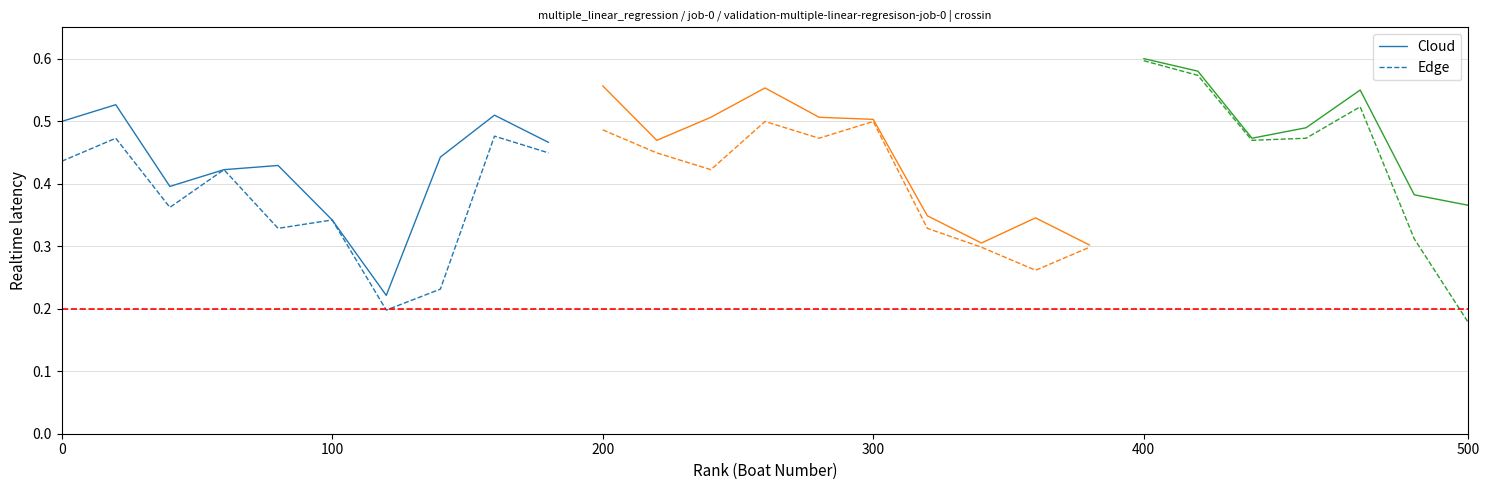

Does the chart display data point markers on the line(s)?

No